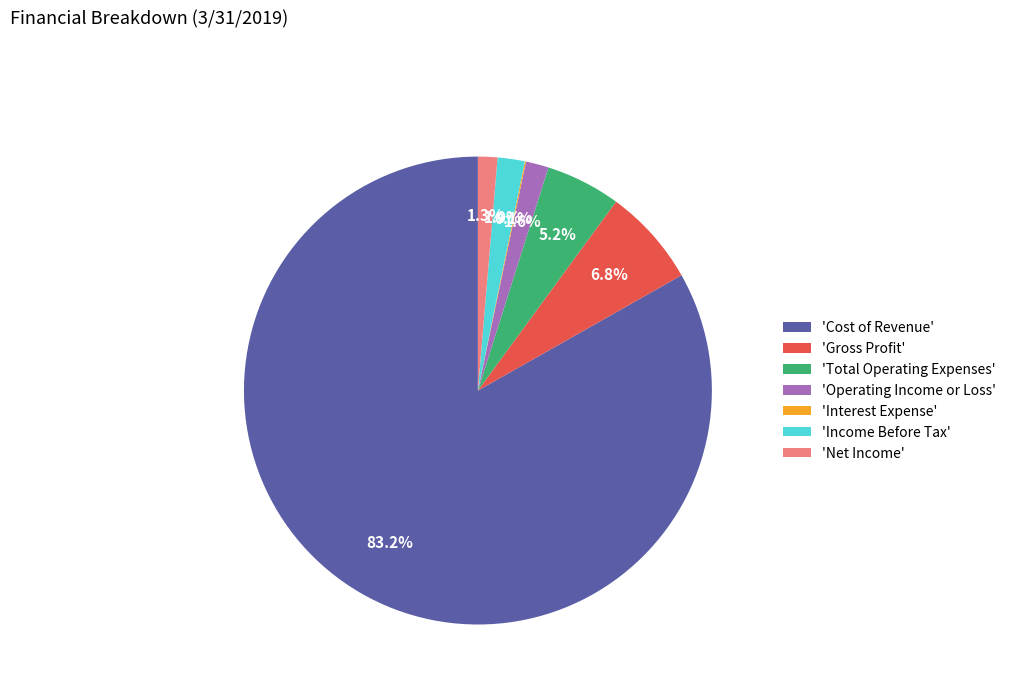

What is the majority slice?

'Cost of Revenue'